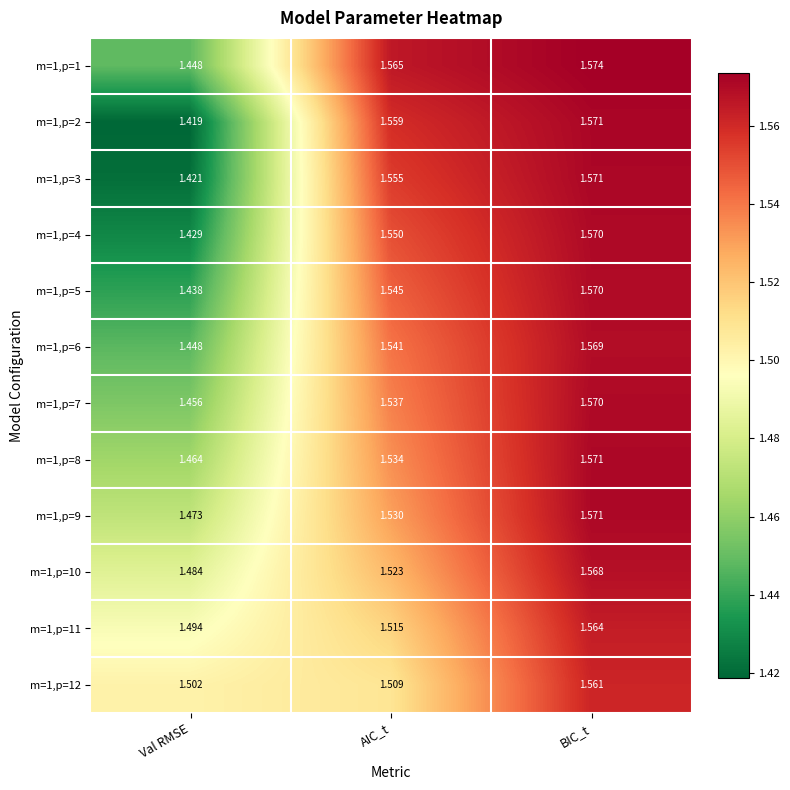

At which category is the sum across all series the highest?

BIC_t